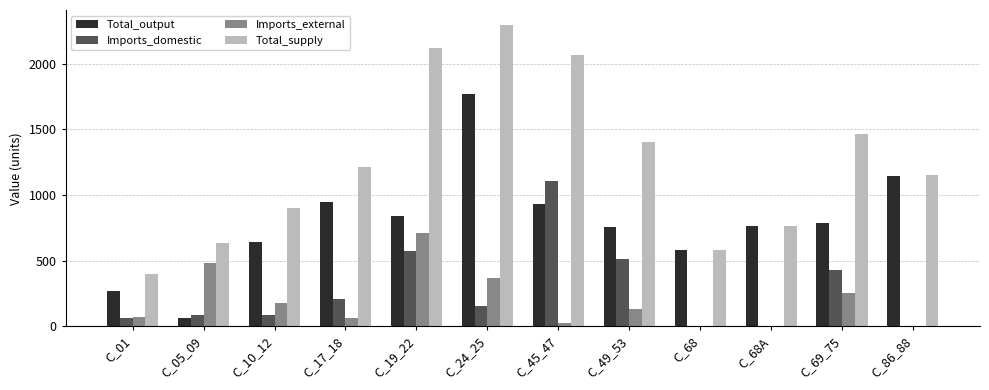

What are all the series names shown in the legend?

Total_output, Imports_domestic, Imports_external, Total_supply